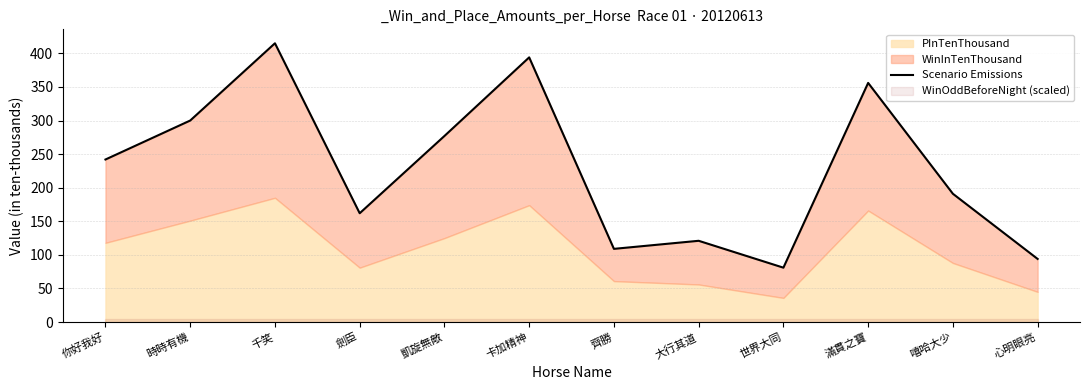

The chart shows a value of 208 at 時時有機. True or false?

False